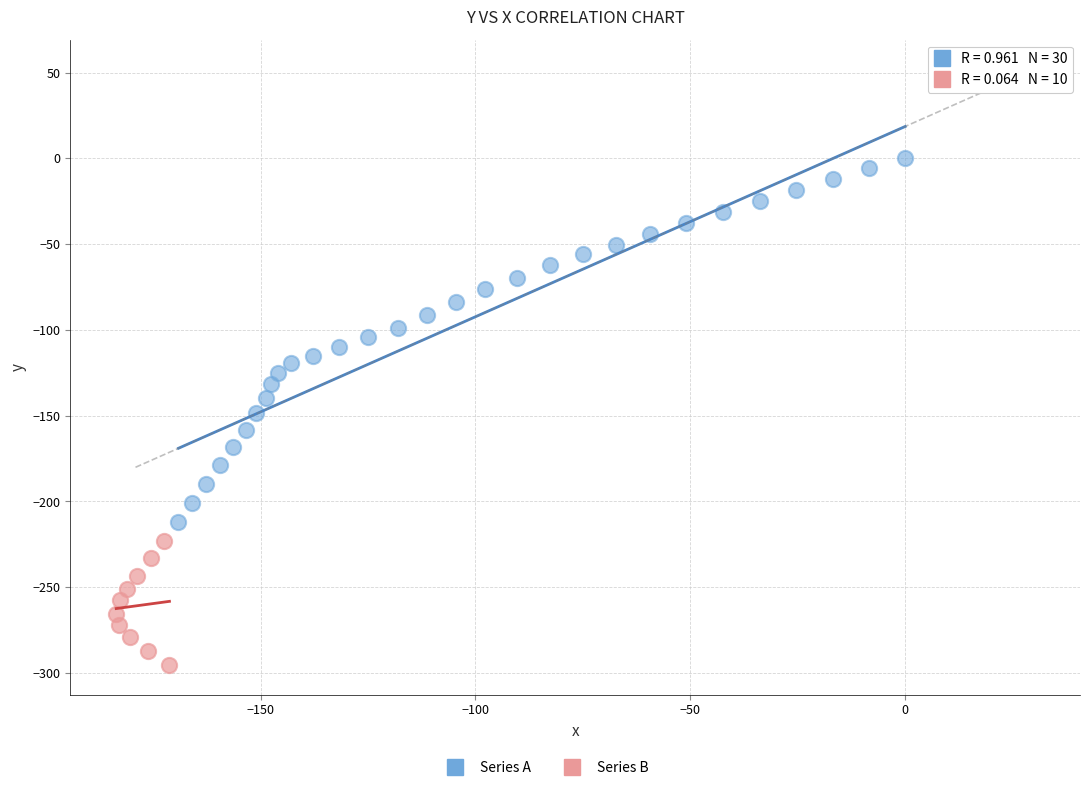

Which series has the largest Y range (max minus min)?

Series A